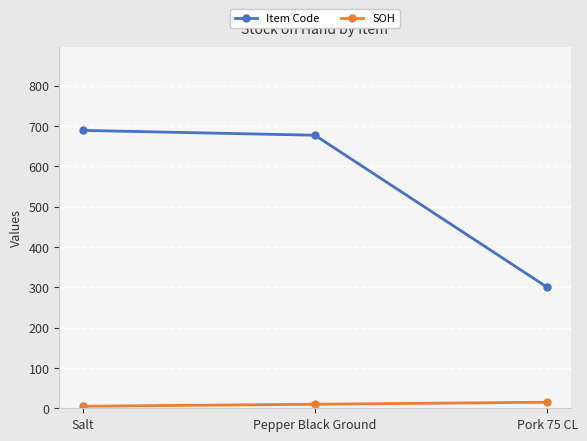

Count the SOH values in the range 5 to 15.

3